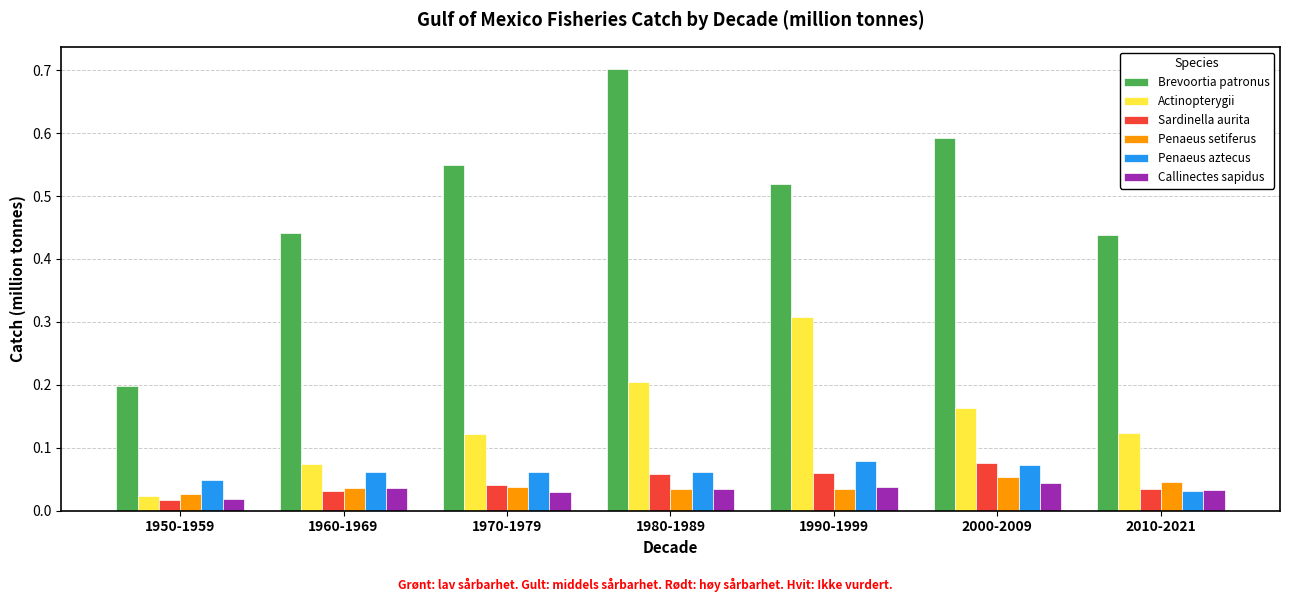

At which label is Brevoortia patronus closest to 0?

1950-1959